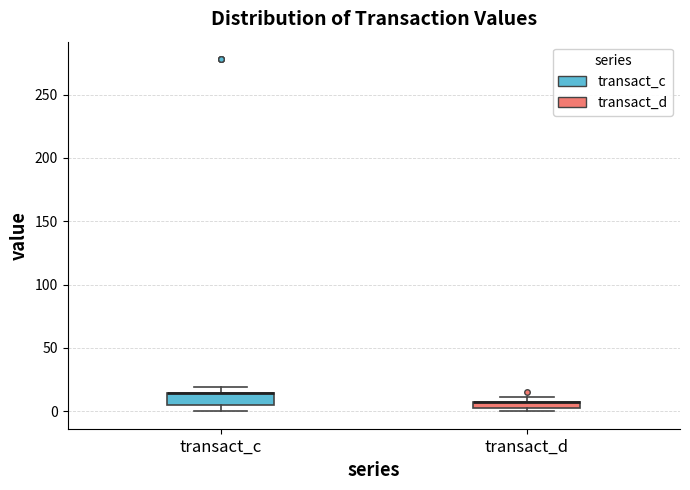

Where is the lower edge of the box for transact_d on the y-axis? The values are not printed on the chart, so give them approximately, as read against the axis.

0